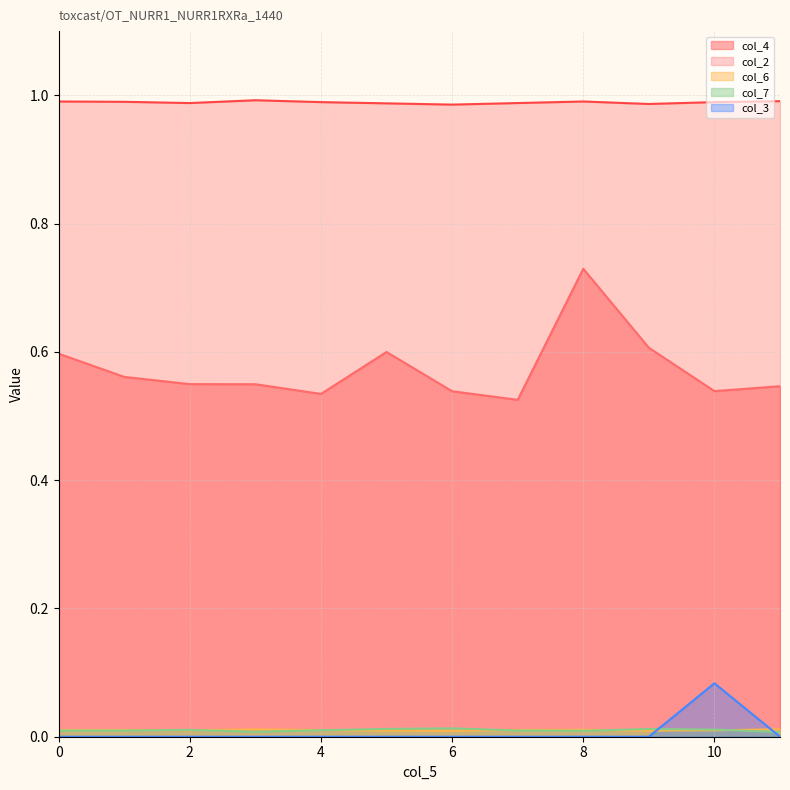

What is the value of the col_4 point at the 4th from the left?

0.5